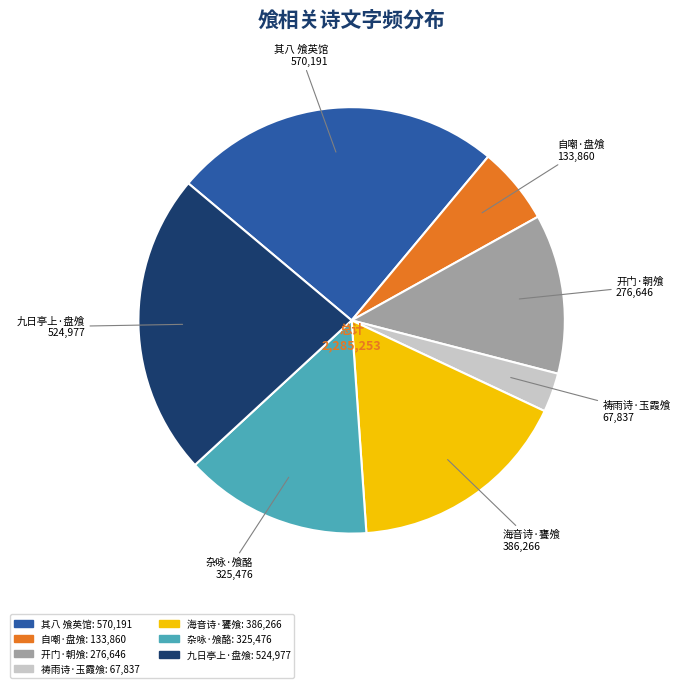

Does any single category account for the majority?

No